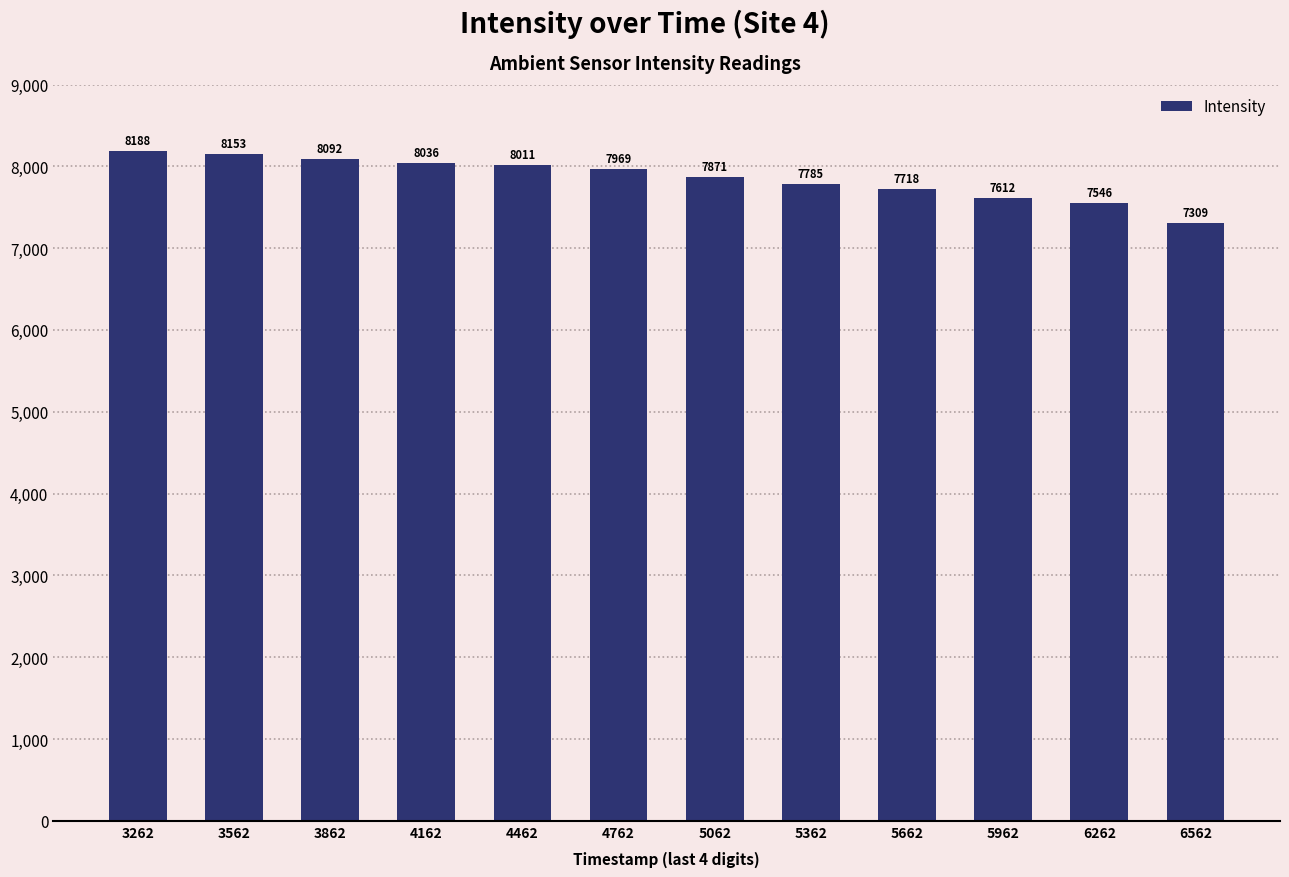

Rank the categories by value from highest to lowest.

3262, 3562, 3862, 4162, 4462, 4762, 5062, 5362, 5662, 5962, 6262, 6562